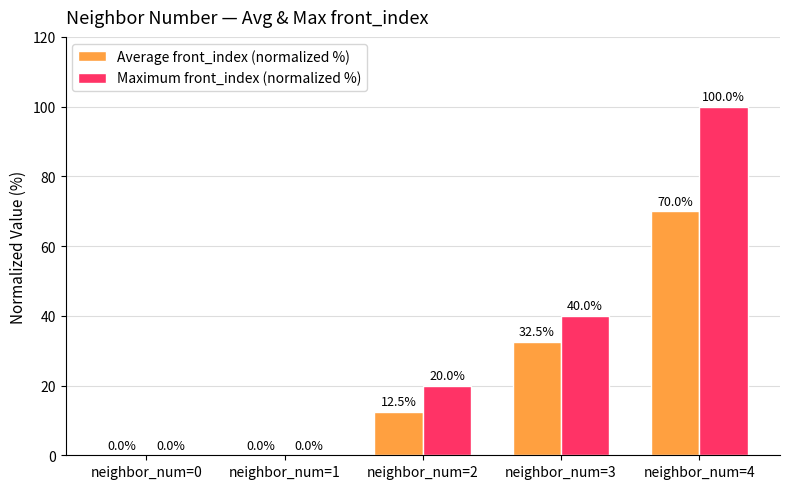

Reading left to right, list all the values displayed in this chart.

Average front_index (normalized %): neighbor_num=0=0.0	neighbor_num=1=0.0	neighbor_num=2=12.5	neighbor_num=3=32.5	neighbor_num=4=70.0
Maximum front_index (normalized %): neighbor_num=0=0.0	neighbor_num=1=0.0	neighbor_num=2=20.0	neighbor_num=3=40.0	neighbor_num=4=100.0